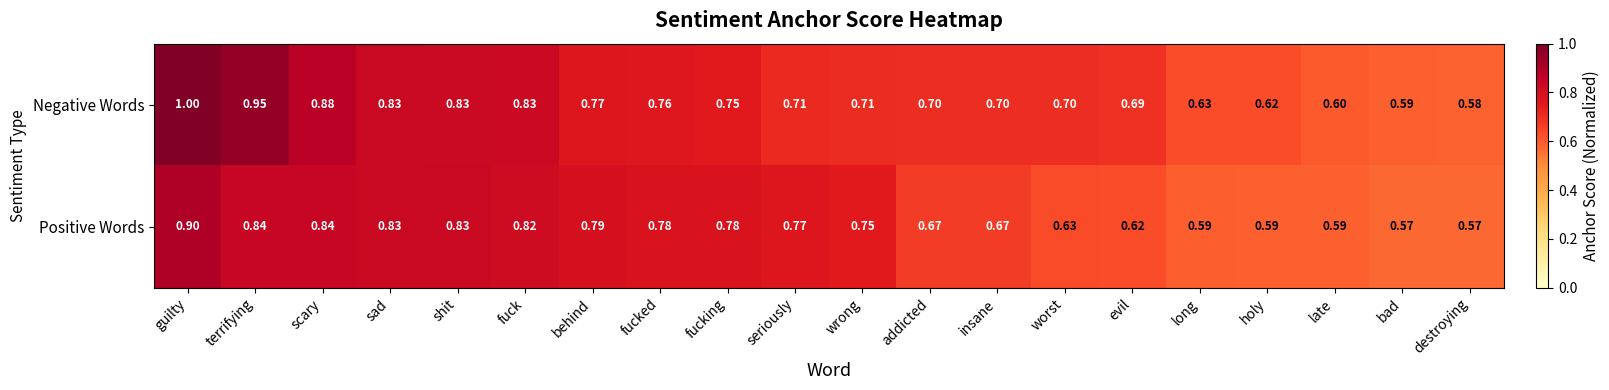

At how many categories does at least one series exceed 0?

20